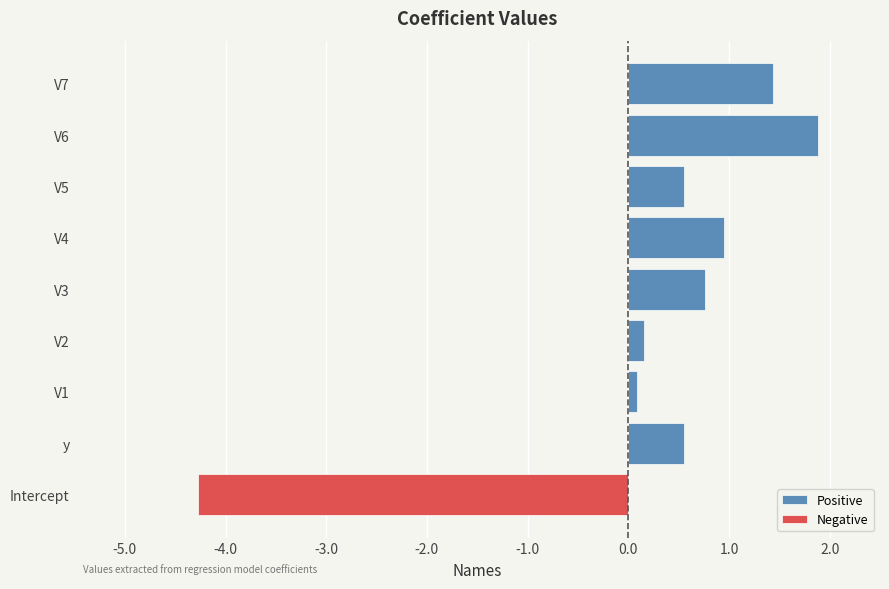

Which series has the widest spread of values?

Negative